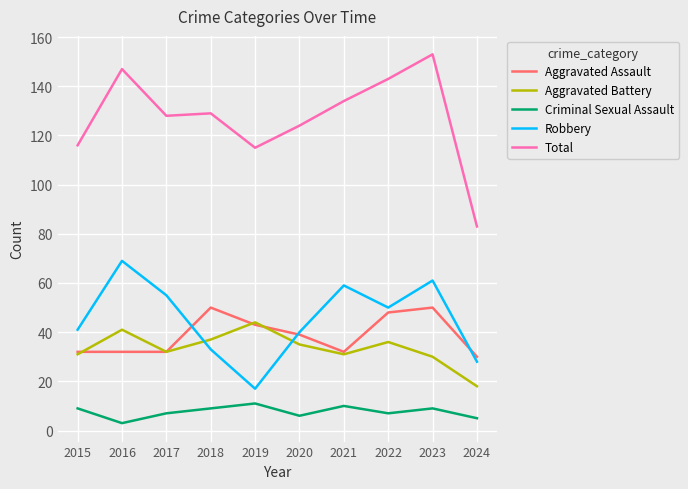

What is the maximum value shown in the chart?

153